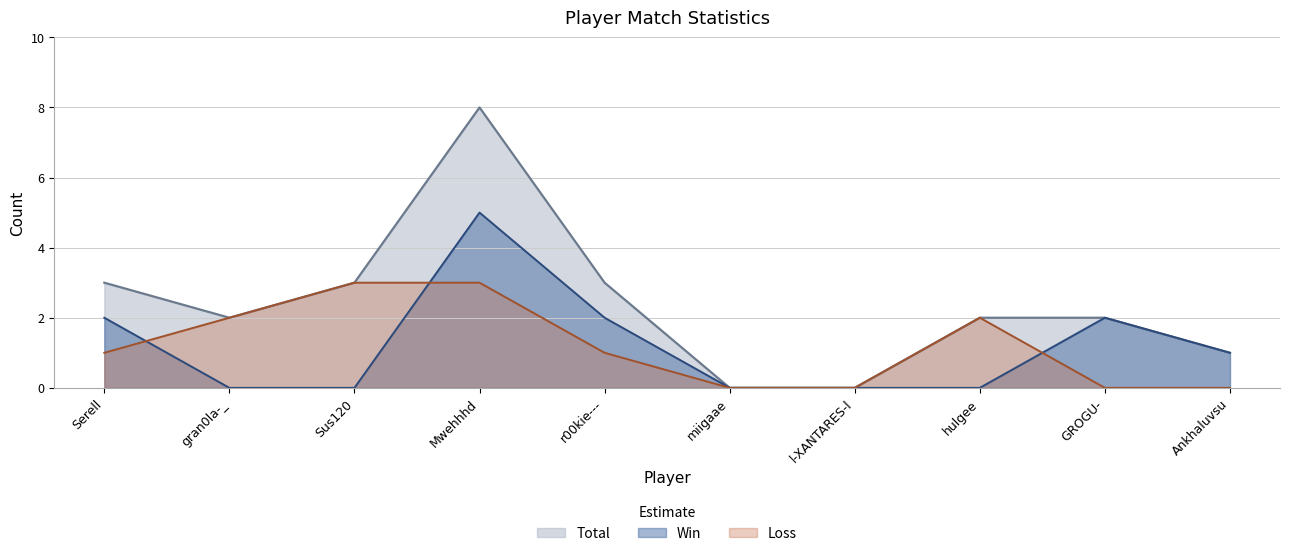

What is the label of the 1st point from the left?

Serell